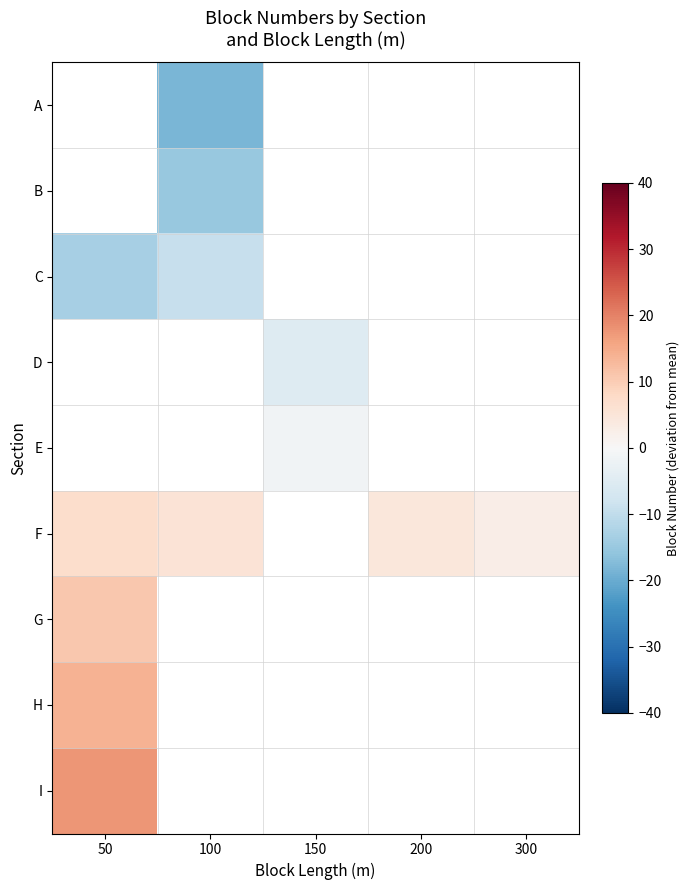

Is the value of D at 150 greater than the value of C at 200?

No